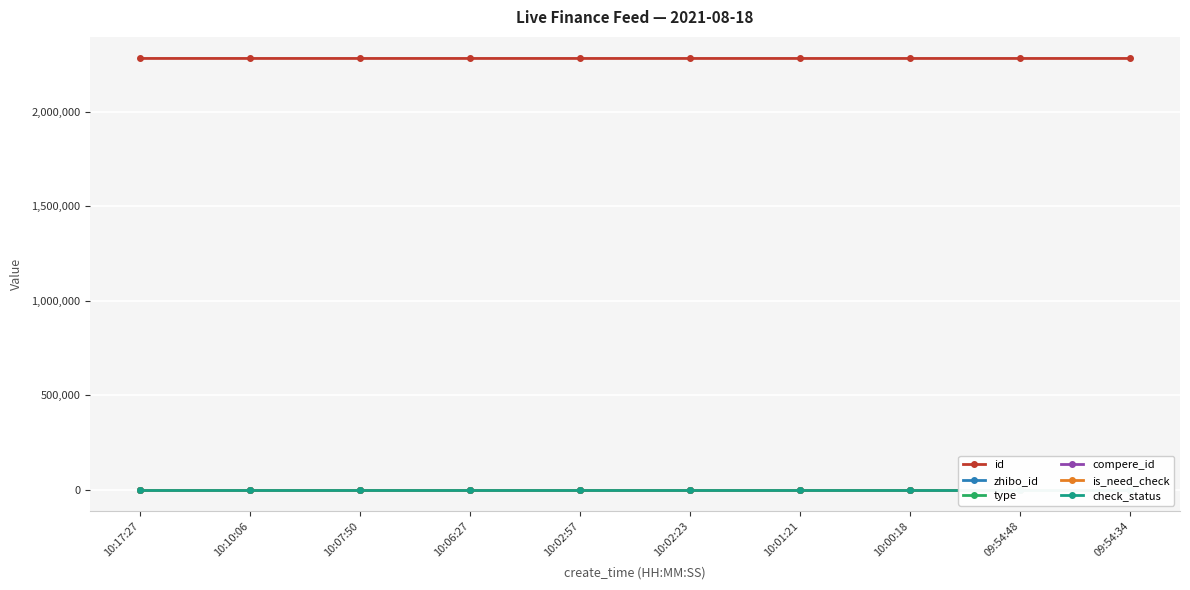

True or false: compere_id and id cross at least once.

False